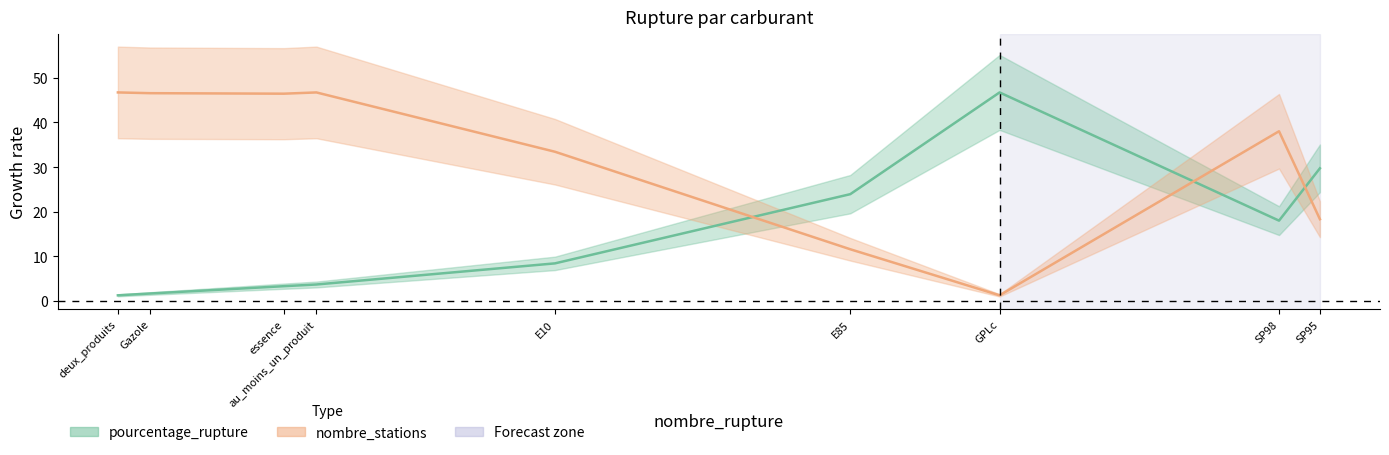

What is the average value of the pourcentage_rupture series?

15.2